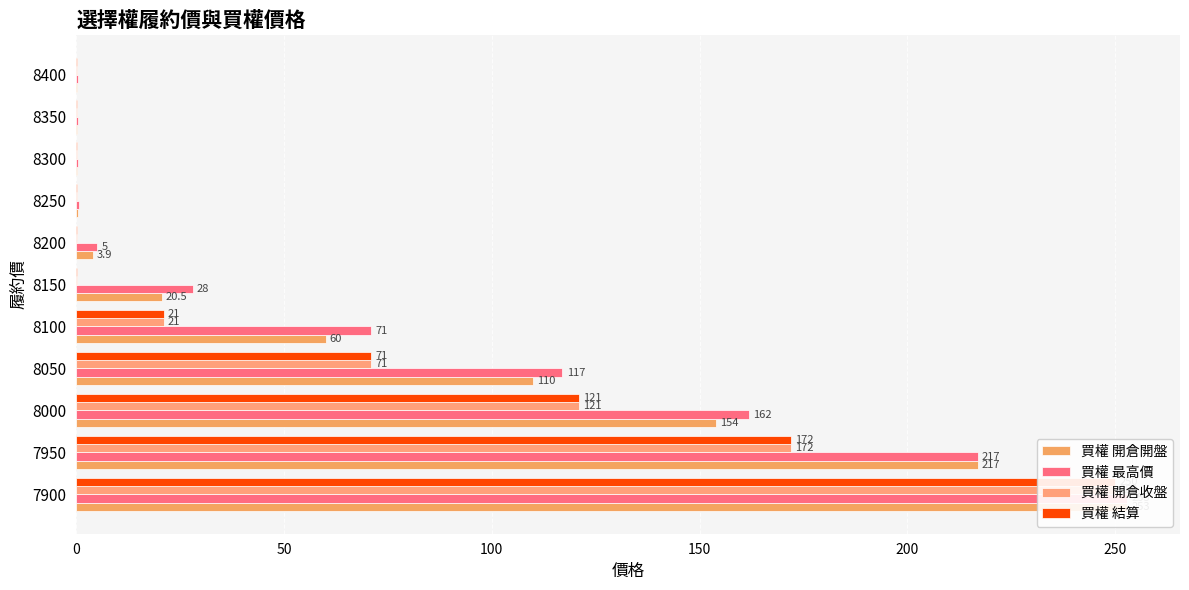

How many categories are shown in the chart?

11